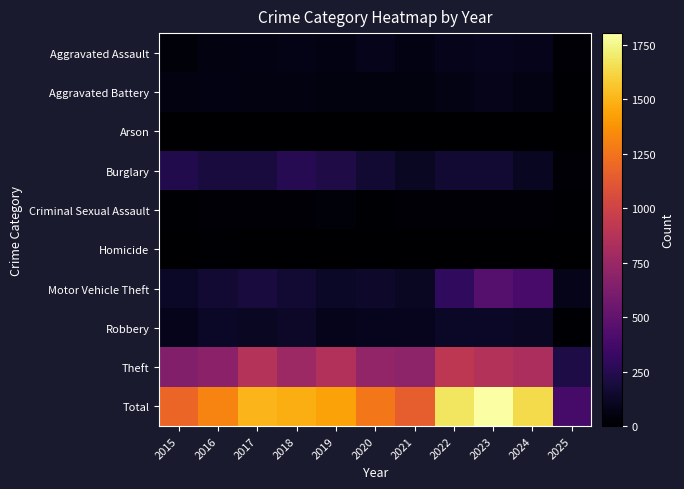

Reading right to left, list all the values displayed in this chart.

Aggravated Assault: 2025=25	2024=91	2023=93	2022=89	2021=58	2020=87	2019=61	2018=72	2017=59	2016=50	2015=31
Aggravated Battery: 2025=11	2024=64	2023=83	2022=66	2021=43	2020=48	2019=45	2018=52	2017=54	2016=60	2015=50
Arson: 2025=0	2024=5	2023=6	2022=7	2021=6	2020=4	2019=5	2018=6	2017=1	2016=3	2015=3
Burglary: 2025=22	2024=112	2023=167	2022=163	2021=117	2020=163	2019=221	2018=257	2017=192	2016=194	2015=236
Criminal Sexual Assault: 2025=8	2024=24	2023=20	2022=18	2021=25	2020=12	2019=29	2018=20	2017=19	2016=20	2015=13
Homicide: 2025=1	2024=4	2023=4	2022=6	2021=2	2020=6	2019=3	2018=5	2017=2	2016=8	2015=4
Motor Vehicle Theft: 2025=84	2024=389	2023=444	2022=291	2021=113	2020=134	2019=125	2018=164	2017=191	2016=163	2015=125
Robbery: 2025=14	2024=119	2023=125	2022=125	2021=95	2020=94	2019=89	2018=130	2017=115	2016=123	2015=87
Theft: 2025=218	2024=831	2023=861	2022=912	2021=691	2020=713	2019=855	2018=767	2017=873	2016=689	2015=641
Total: 2025=383	2024=1639	2023=1803	2022=1677	2021=1150	2020=1261	2019=1433	2018=1473	2017=1506	2016=1310	2015=1190